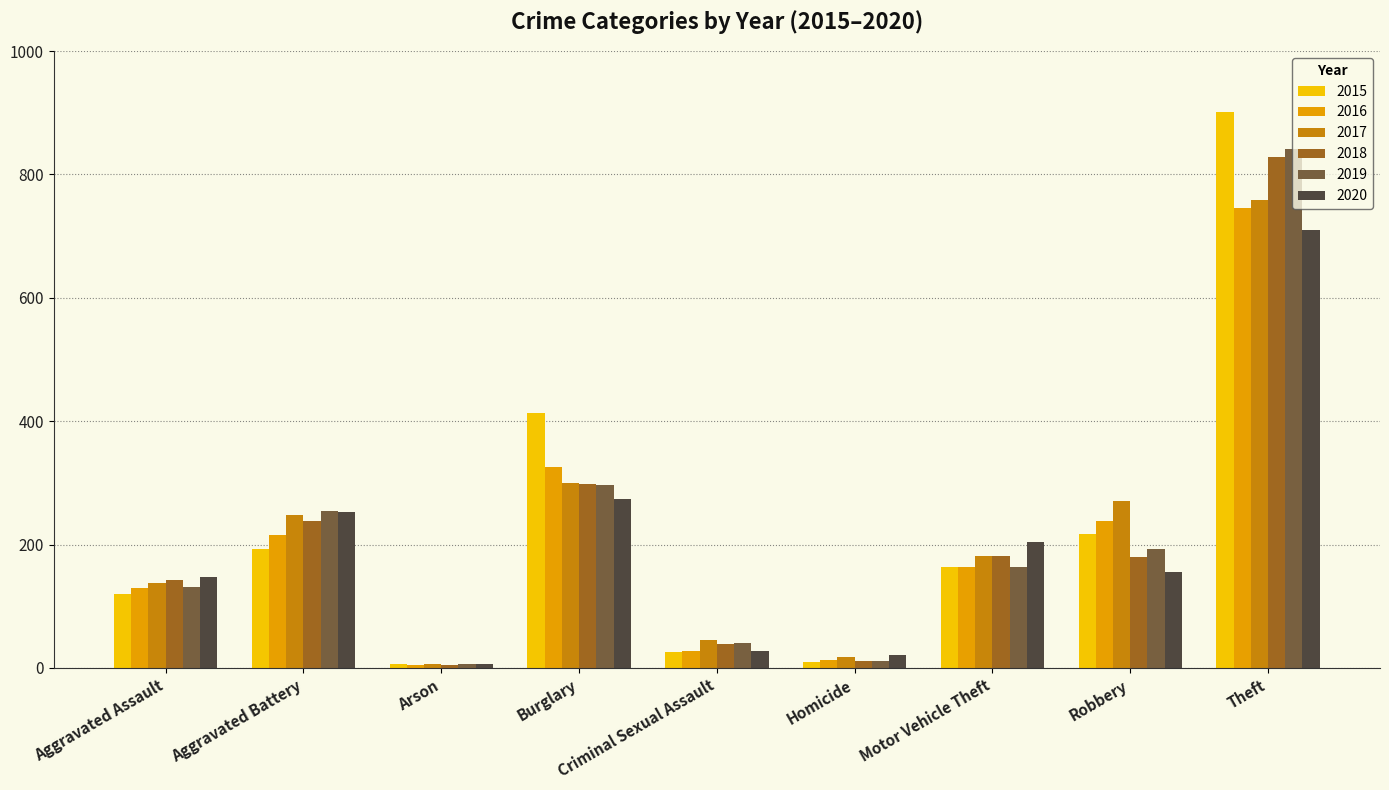

What is the difference between the highest and lowest values at Homicide?

11